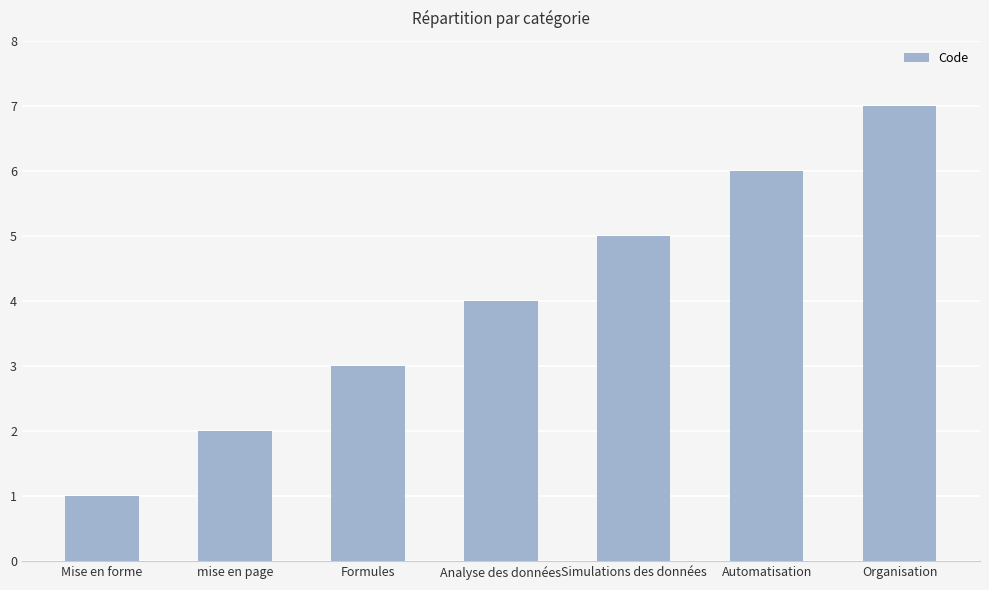

How many series are shown in this chart?

1